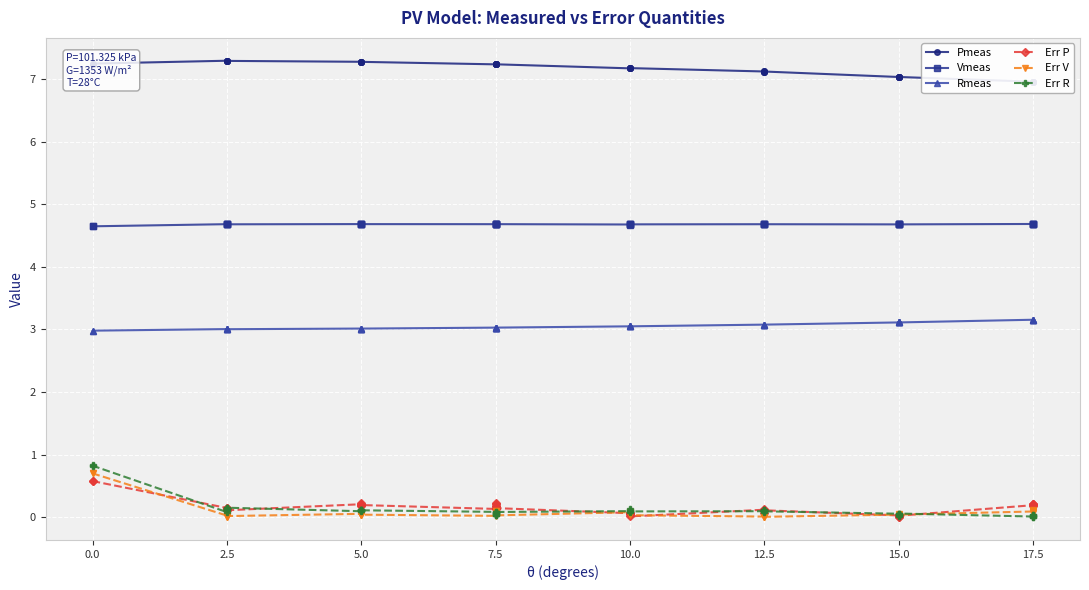

The value of Vmeas at 15.0 is 4.7. True or false?

True